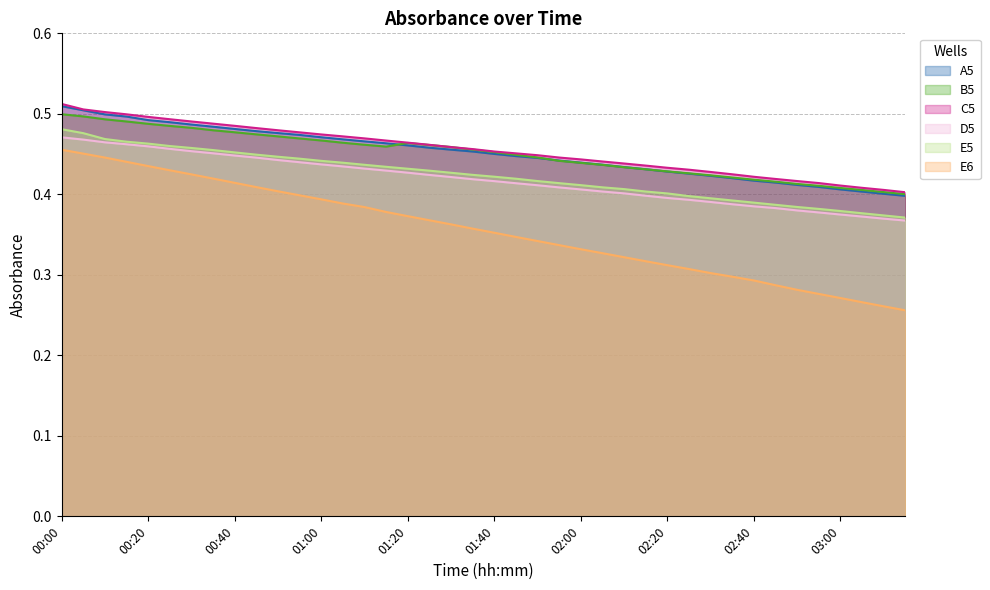

Reading left to right, list all the values displayed in this chart.

A5: 00:00=0.5	00:05=0.5	00:10=0.5	00:15=0.5	00:20=0.5	00:25=0.5	00:30=0.5	00:35=0.5	00:40=0.5	00:45=0.5	00:50=0.5	00:55=0.5	01:00=0.5	01:05=0.5	01:10=0.5	01:15=0.5	01:20=0.5	01:25=0.5	01:30=0.5	01:35=0.5	01:40=0.5	01:45=0.4	01:50=0.4	01:55=0.4	02:00=0.4	02:05=0.4	02:10=0.4	02:15=0.4	02:20=0.4	02:25=0.4	02:30=0.4	02:35=0.4	02:40=0.4	02:45=0.4	02:50=0.4	02:55=0.4	03:00=0.4	03:05=0.4	03:10=0.4	03:15=0.4
B5: 00:00=0.5	00:05=0.5	00:10=0.5	00:15=0.5	00:20=0.5	00:25=0.5	00:30=0.5	00:35=0.5	00:40=0.5	00:45=0.5	00:50=0.5	00:55=0.5	01:00=0.5	01:05=0.5	01:10=0.5	01:15=0.5	01:20=0.5	01:25=0.5	01:30=0.5	01:35=0.5	01:40=0.5	01:45=0.4	01:50=0.4	01:55=0.4	02:00=0.4	02:05=0.4	02:10=0.4	02:15=0.4	02:20=0.4	02:25=0.4	02:30=0.4	02:35=0.4	02:40=0.4	02:45=0.4	02:50=0.4	02:55=0.4	03:00=0.4	03:05=0.4	03:10=0.4	03:15=0.4
C5: 00:00=0.5	00:05=0.5	00:10=0.5	00:15=0.5	00:20=0.5	00:25=0.5	00:30=0.5	00:35=0.5	00:40=0.5	00:45=0.5	00:50=0.5	00:55=0.5	01:00=0.5	01:05=0.5	01:10=0.5	01:15=0.5	01:20=0.5	01:25=0.5	01:30=0.5	01:35=0.5	01:40=0.5	01:45=0.5	01:50=0.4	01:55=0.4	02:00=0.4	02:05=0.4	02:10=0.4	02:15=0.4	02:20=0.4	02:25=0.4	02:30=0.4	02:35=0.4	02:40=0.4	02:45=0.4	02:50=0.4	02:55=0.4	03:00=0.4	03:05=0.4	03:10=0.4	03:15=0.4
D5: 00:00=0.5	00:05=0.5	00:10=0.5	00:15=0.5	00:20=0.5	00:25=0.5	00:30=0.5	00:35=0.5	00:40=0.4	00:45=0.4	00:50=0.4	00:55=0.4	01:00=0.4	01:05=0.4	01:10=0.4	01:15=0.4	01:20=0.4	01:25=0.4	01:30=0.4	01:35=0.4	01:40=0.4	01:45=0.4	01:50=0.4	01:55=0.4	02:00=0.4	02:05=0.4	02:10=0.4	02:15=0.4	02:20=0.4	02:25=0.4	02:30=0.4	02:35=0.4	02:40=0.4	02:45=0.4	02:50=0.4	02:55=0.4	03:00=0.4	03:05=0.4	03:10=0.4	03:15=0.4
E5: 00:00=0.5	00:05=0.5	00:10=0.5	00:15=0.5	00:20=0.5	00:25=0.5	00:30=0.5	00:35=0.5	00:40=0.5	00:45=0.4	00:50=0.4	00:55=0.4	01:00=0.4	01:05=0.4	01:10=0.4	01:15=0.4	01:20=0.4	01:25=0.4	01:30=0.4	01:35=0.4	01:40=0.4	01:45=0.4	01:50=0.4	01:55=0.4	02:00=0.4	02:05=0.4	02:10=0.4	02:15=0.4	02:20=0.4	02:25=0.4	02:30=0.4	02:35=0.4	02:40=0.4	02:45=0.4	02:50=0.4	02:55=0.4	03:00=0.4	03:05=0.4	03:10=0.4	03:15=0.4
E6: 00:00=0.5	00:05=0.5	00:10=0.4	00:15=0.4	00:20=0.4	00:25=0.4	00:30=0.4	00:35=0.4	00:40=0.4	00:45=0.4	00:50=0.4	00:55=0.4	01:00=0.4	01:05=0.4	01:10=0.4	01:15=0.4	01:20=0.4	01:25=0.4	01:30=0.4	01:35=0.4	01:40=0.4	01:45=0.3	01:50=0.3	01:55=0.3	02:00=0.3	02:05=0.3	02:10=0.3	02:15=0.3	02:20=0.3	02:25=0.3	02:30=0.3	02:35=0.3	02:40=0.3	02:45=0.3	02:50=0.3	02:55=0.3	03:00=0.3	03:05=0.3	03:10=0.3	03:15=0.3